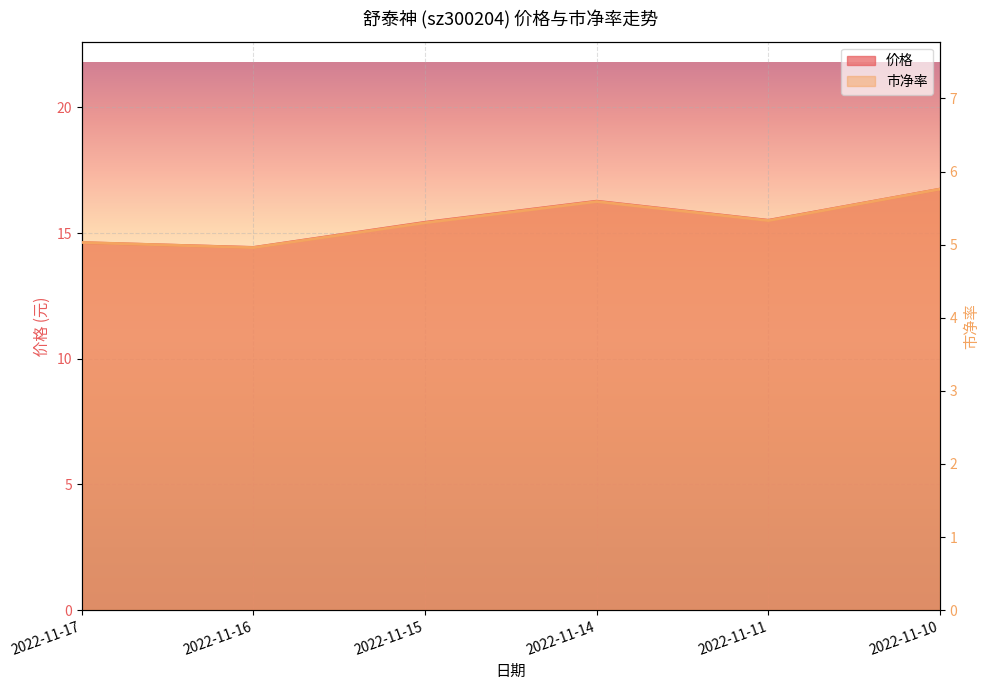

Is the value of 市净率 at 2022-11-11 greater than the value of 价格 at 2022-11-10?

No